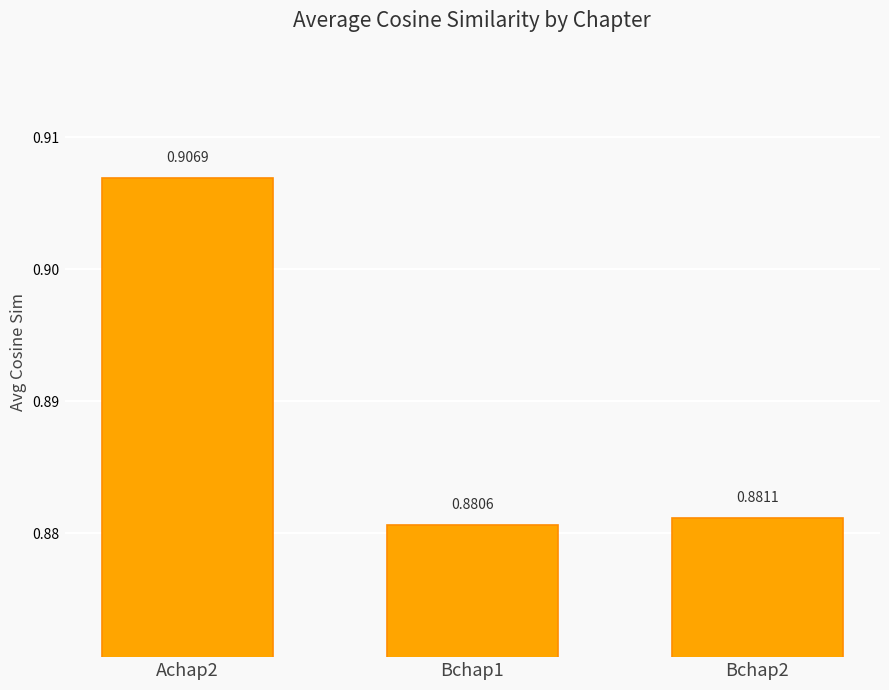

Does the chart contain stacked bars?

No